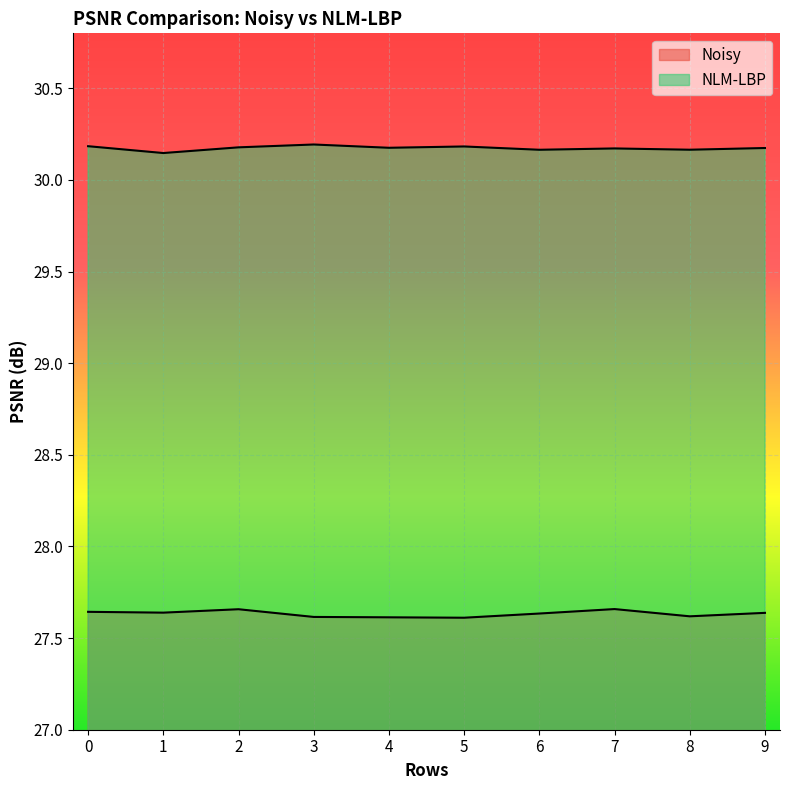

List the series in order of their overall mean, lowest first.

Noisy, NLM-LBP